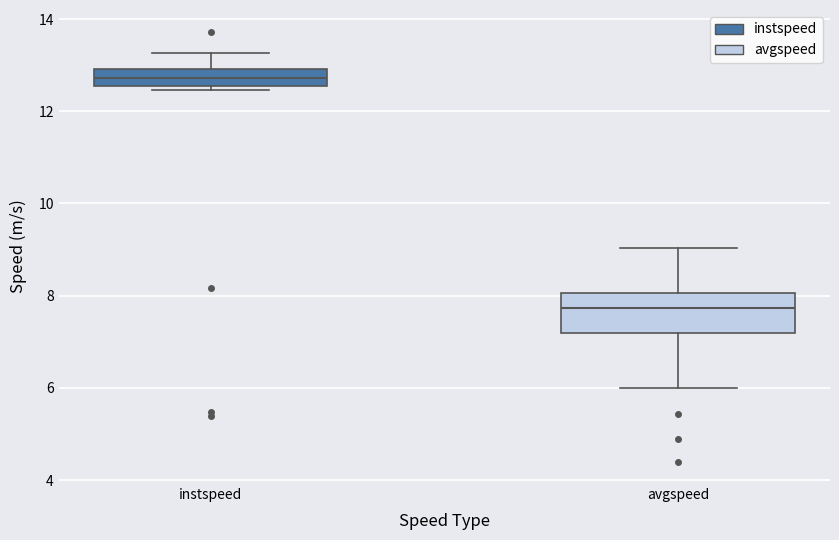

Reading left to right, read every box against the y-axis: the position of its median line, the range the box covers, and the ends of its whiskers. The values are not printed on the chart, so give them approximately, as read against the axis.

instspeed: median 12.8, box 12.6 to 13.0, whiskers 12.4 to 13.2
avgspeed: median 7.8, box 7.2 to 8.0, whiskers 6.0 to 9.0